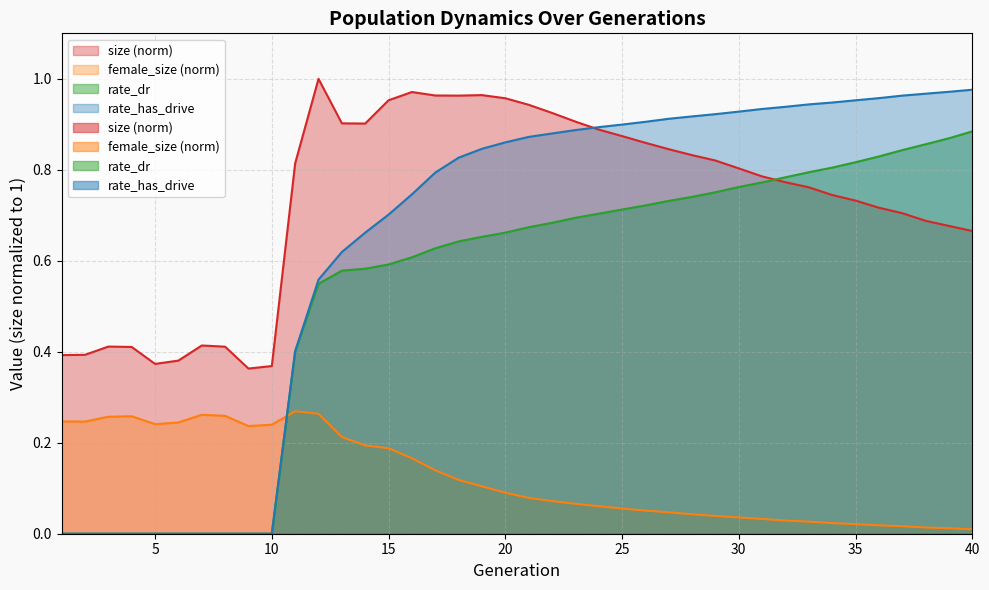

Which series has the largest total across all categories?

size